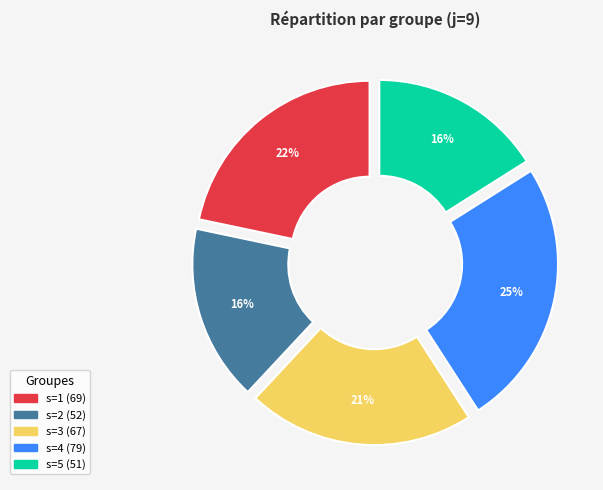

How much of the chart is everything except s=5?

84.0%